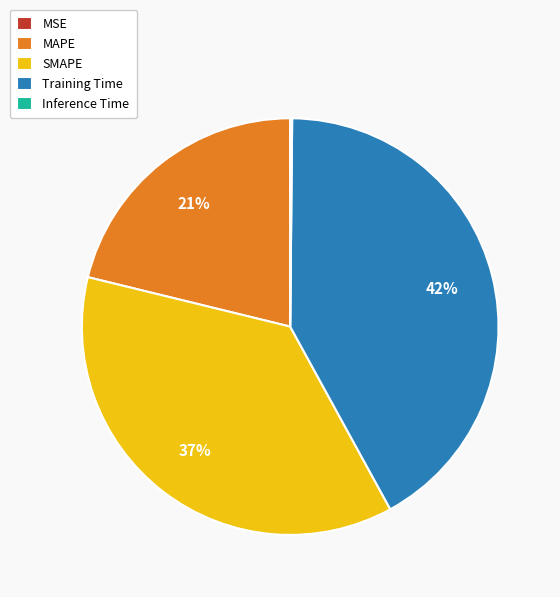

Between SMAPE and Training Time, which is larger?

Training Time